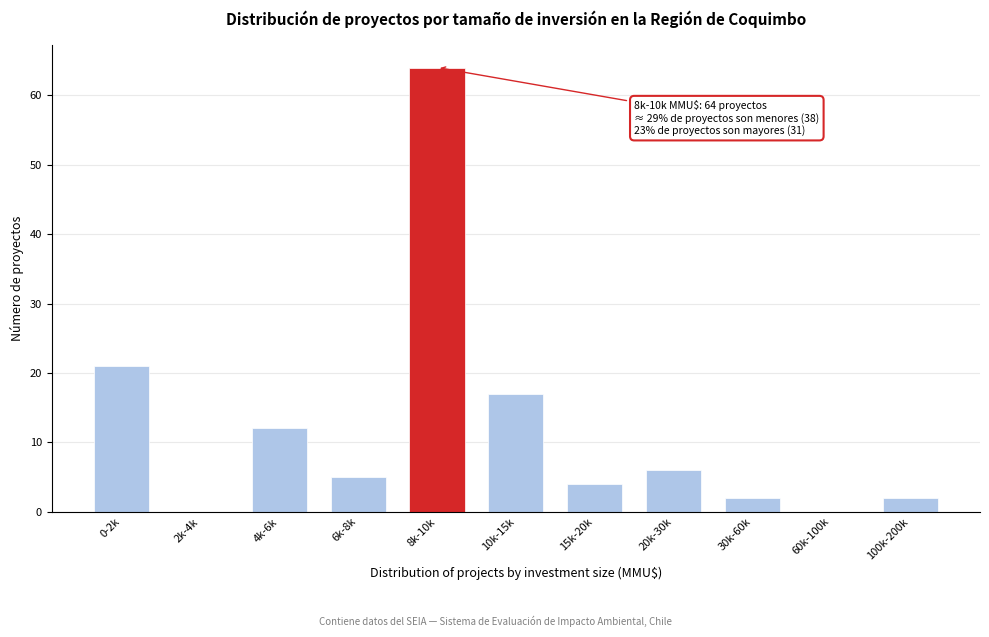

Reading left to right, list all the values displayed in this chart.

0-2k=21	2k-4k=0	4k-6k=12	6k-8k=5	8k-10k=64	10k-15k=17	15k-20k=4	20k-30k=6	30k-60k=2	60k-100k=0	100k-200k=2